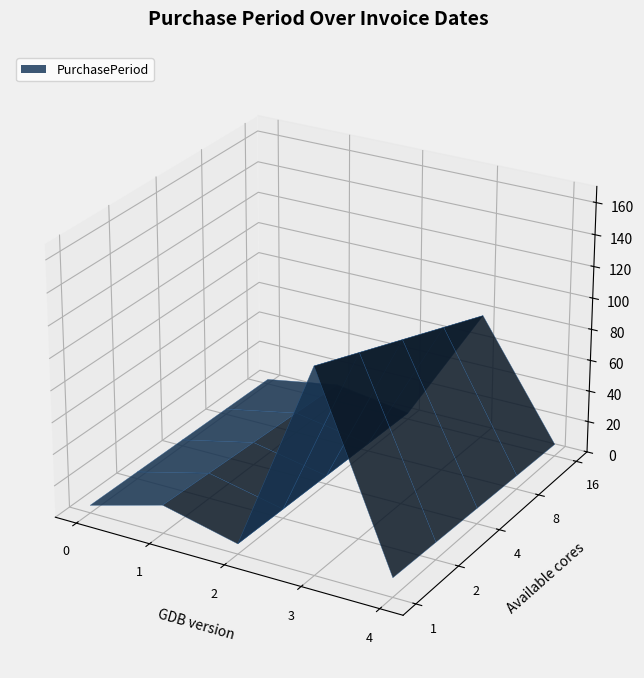

Reading left to right, what are all the values shown in this chart?

2016-09-14=6	2016-10-06=22	2016-10-14=8	2017-03-20=157	2017-04-04=15